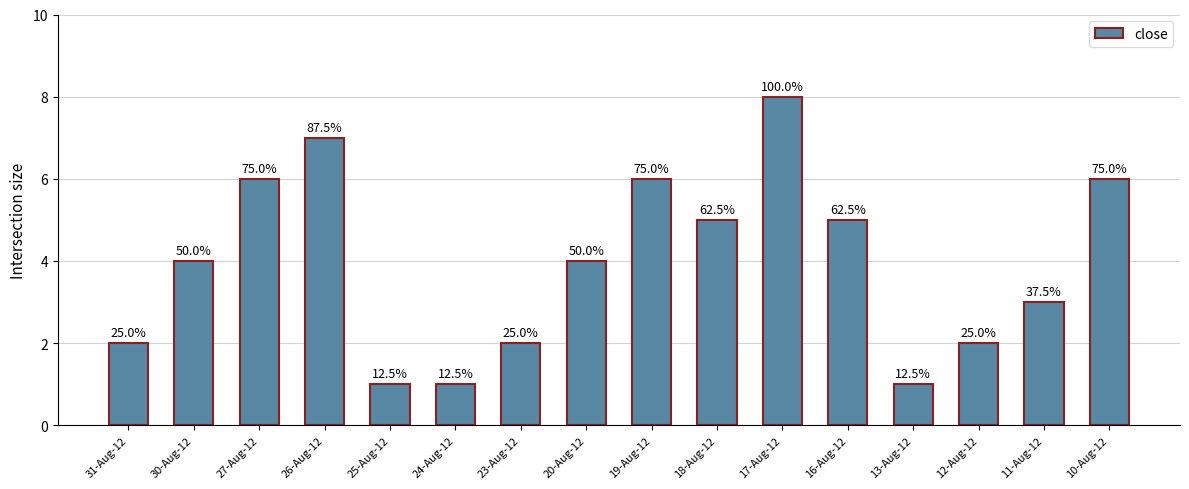

What is the smallest value displayed?

1